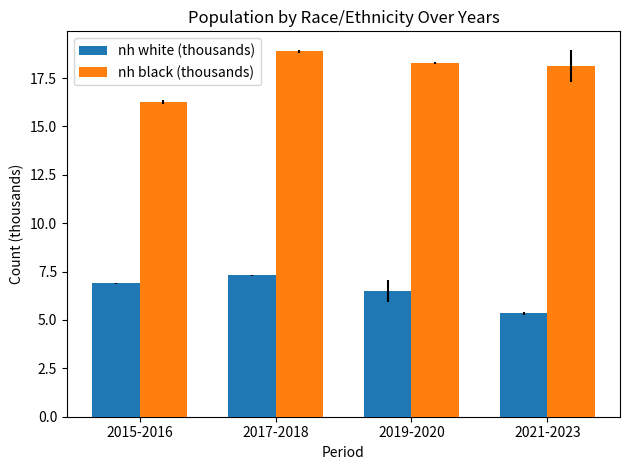

Which series has the largest total across all categories?

nh black (thousands)